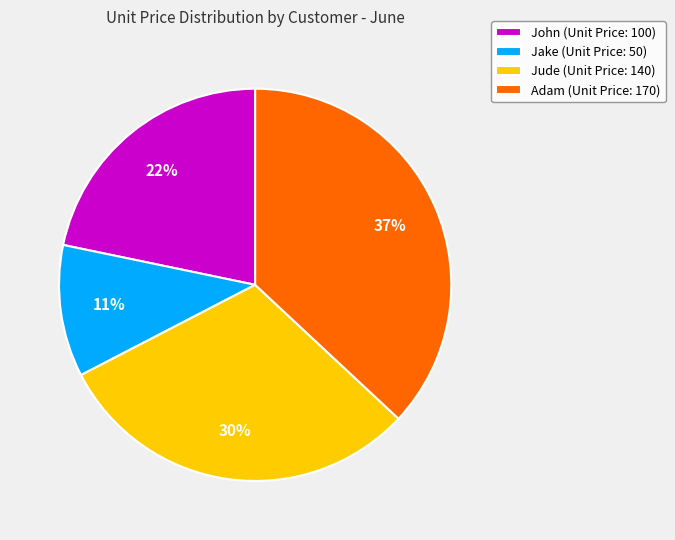

Is the sum of Jude (Unit Price: 140) and John (Unit Price: 100) greater than half?

Yes